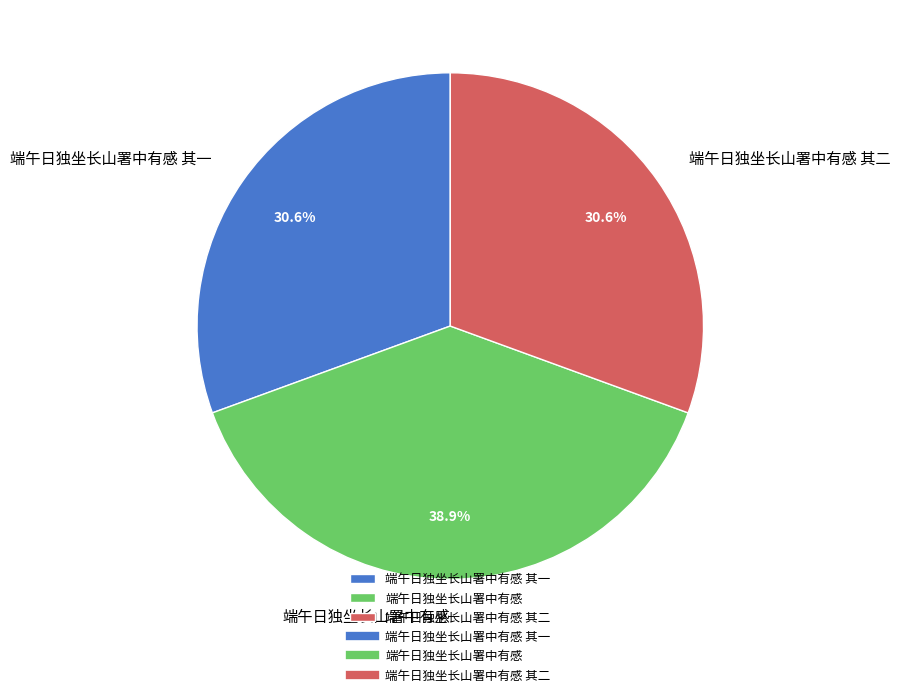

What is the largest slice in the pie chart?

端午日独坐长山署中有感